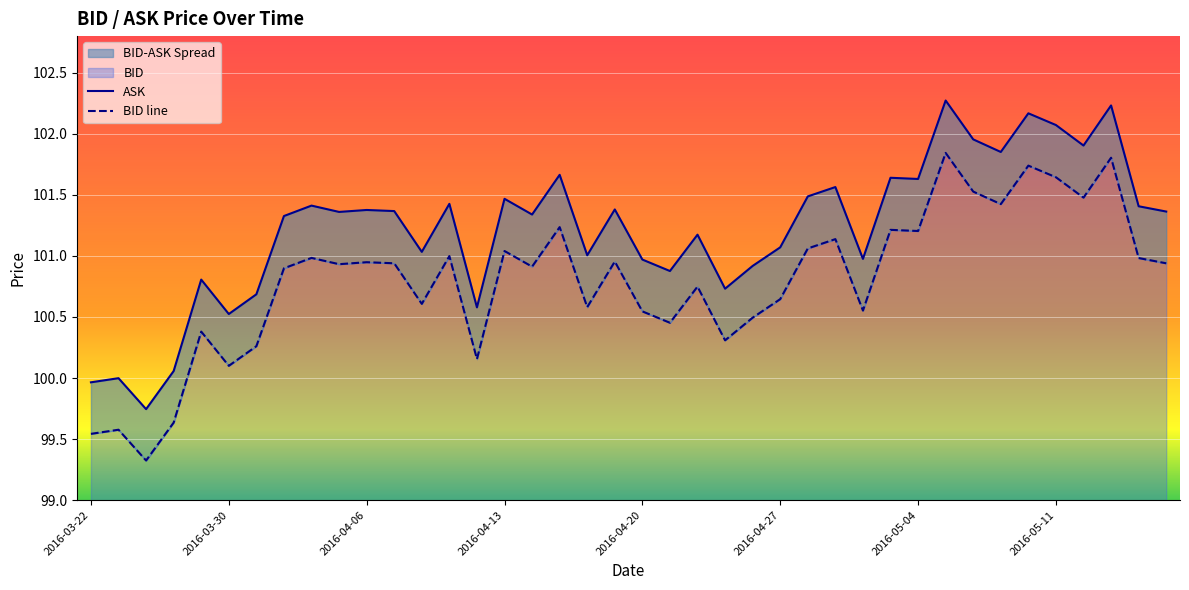

Is it true that ASK equals 101.9 at 36?

True